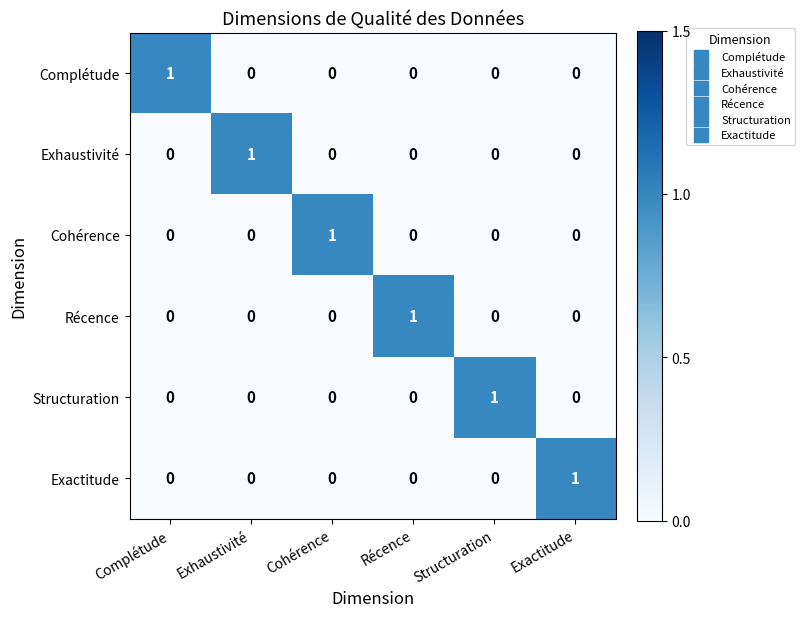

Is the value of Récence at Exactitude greater than the value of Complétude at Complétude?

No